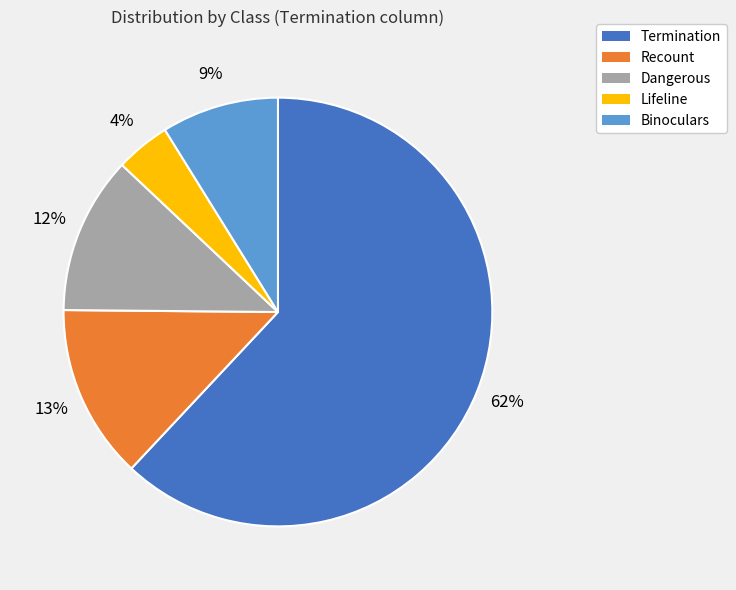

Rank the categories by value from highest to lowest.

Termination, Recount, Dangerous, Binoculars, Lifeline